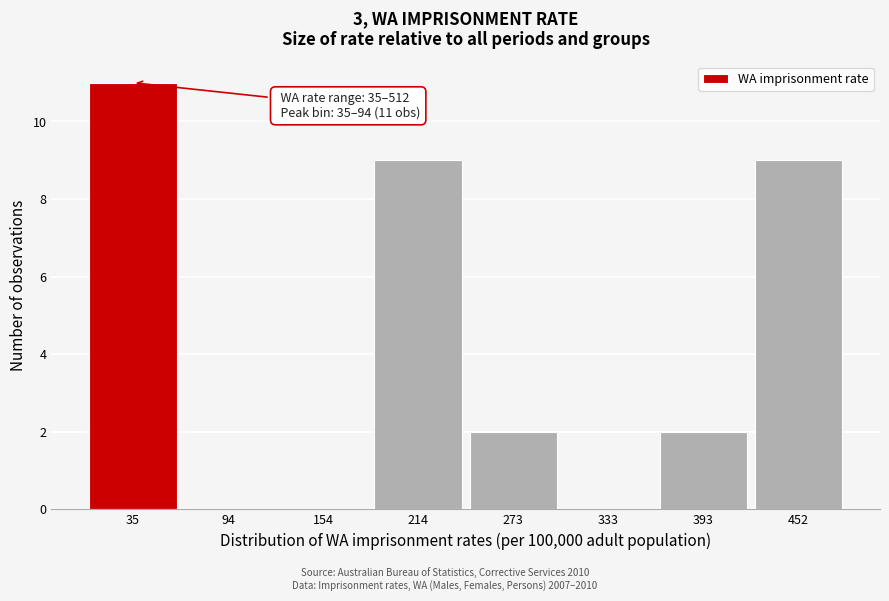

Reading right to left, transcribe all the data shown in this chart.

452=9	393=2	333=0	273=2	214=9	154=0	94=0	35=11